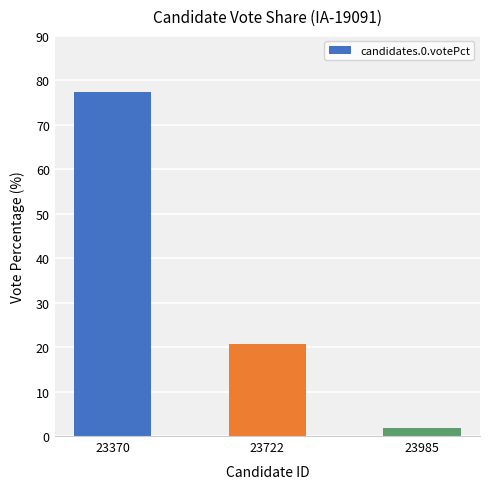

Rank the categories by value from lowest to highest.

23985, 23722, 23370